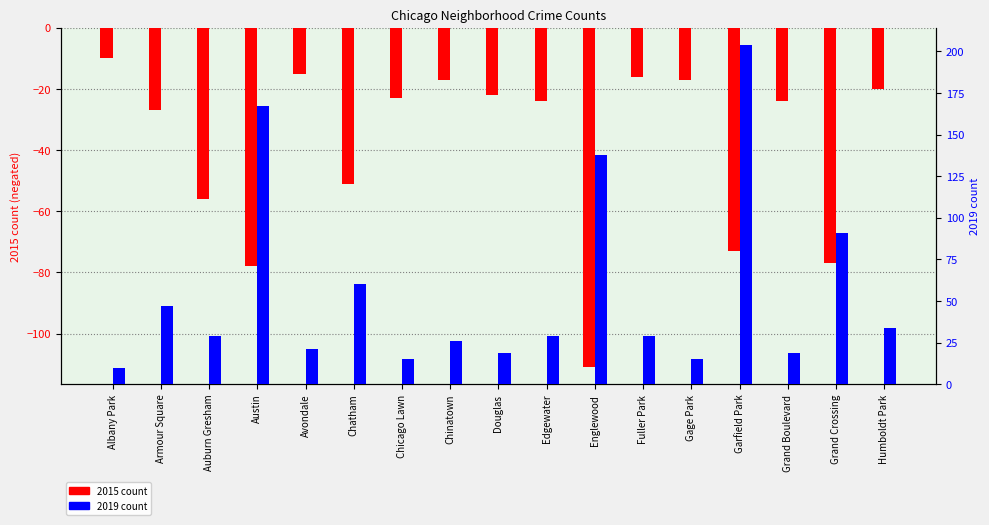

How many groups of bars are there?

17